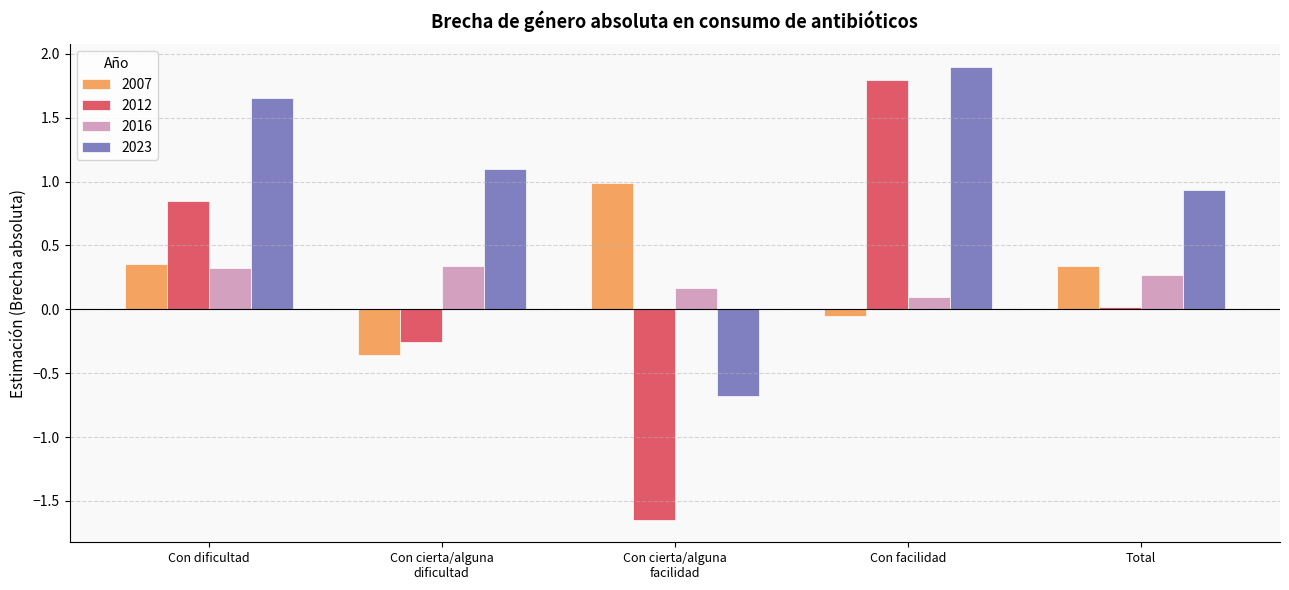

True or false: 2023 has a value of 1.5 at Total.

False